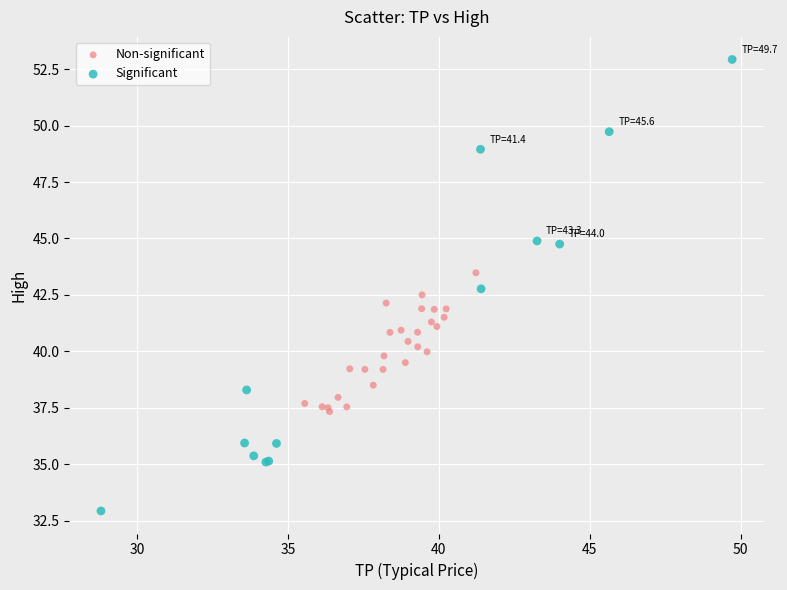

Which series contains the highest Y value?

Significant